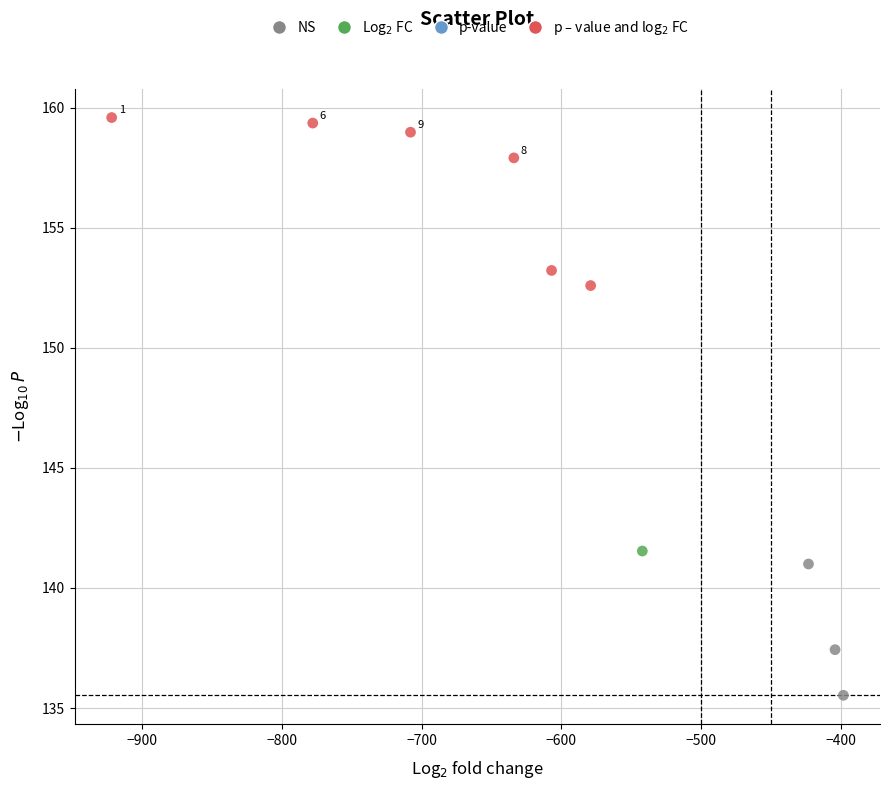

What is the range of Y values (max minus min)?

24.1